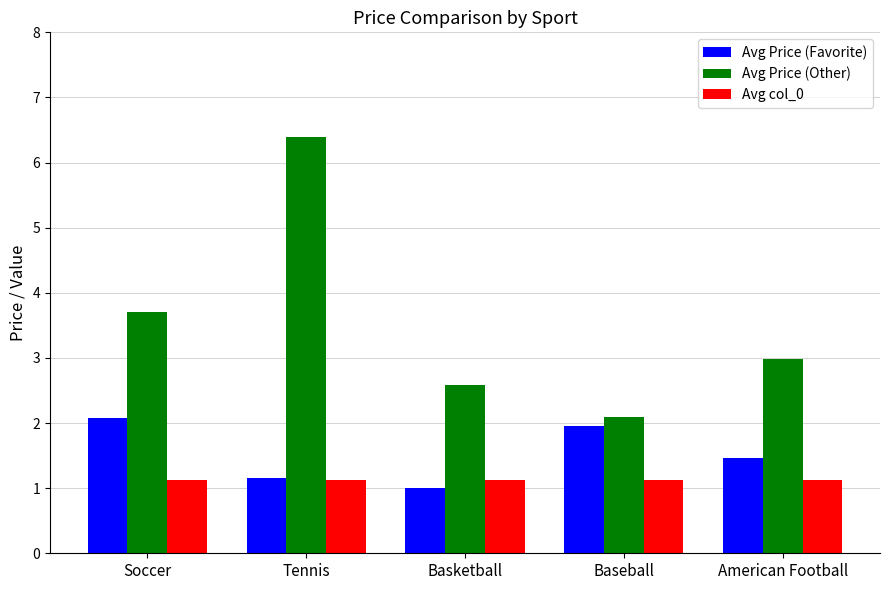

What is the difference between the maximum and second lowest values in the Avg Price (Favorite) series?

0.9